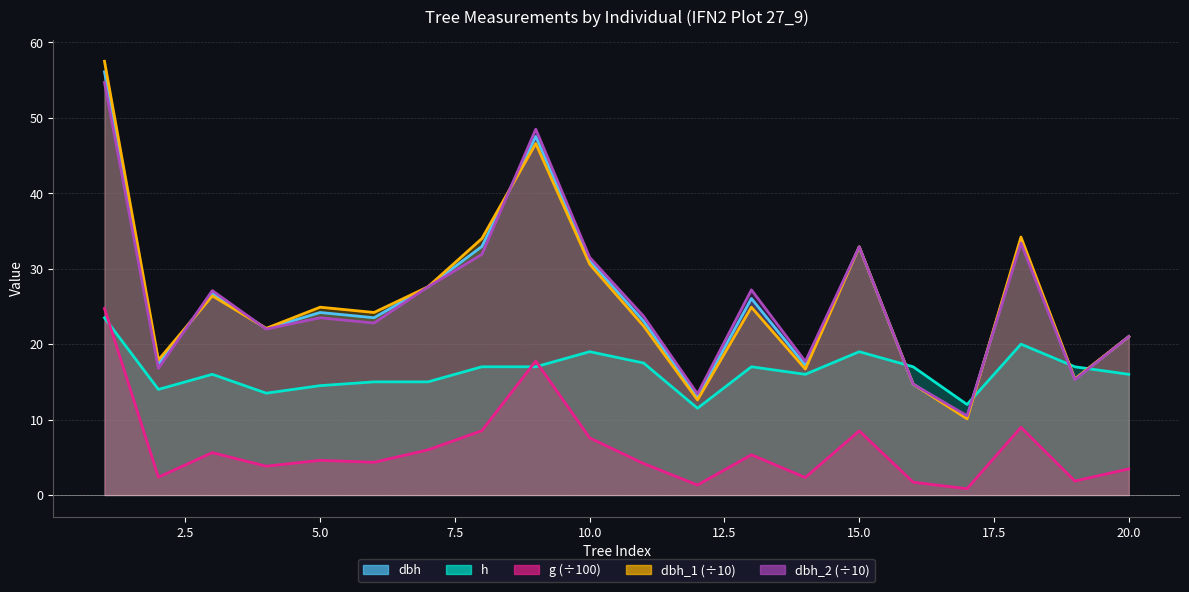

What is the difference between the dbh values at 18 and 8?

0.8